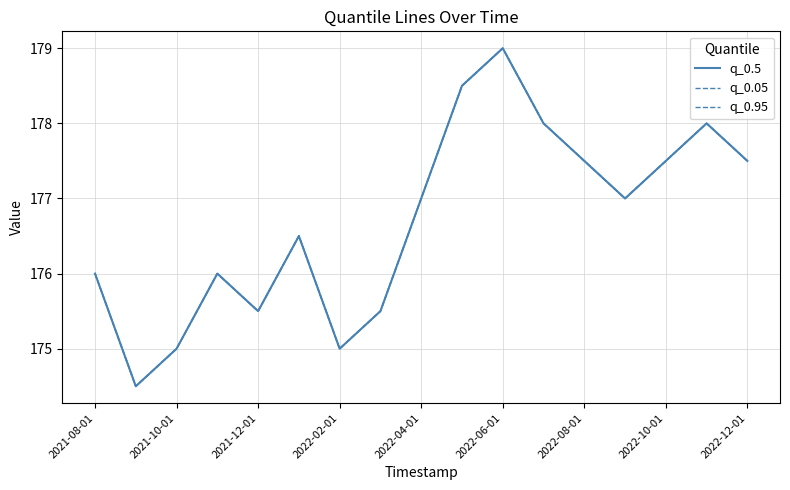

How many q_0.95 values are between 175 and 177?

9